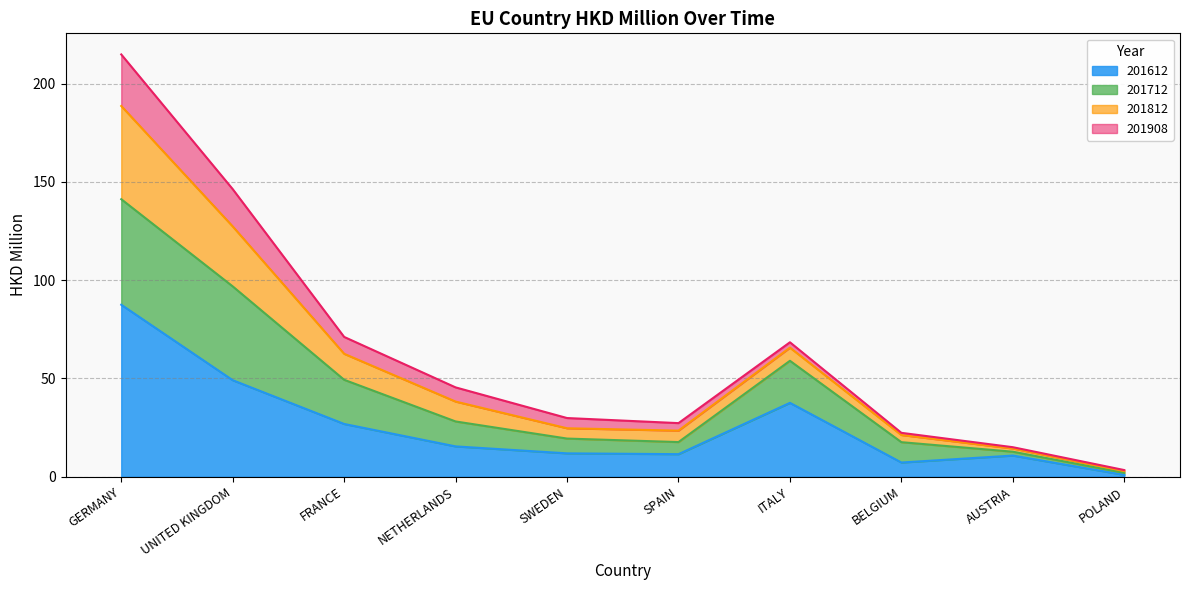

What is the highest value of the 201612 series?

87.5